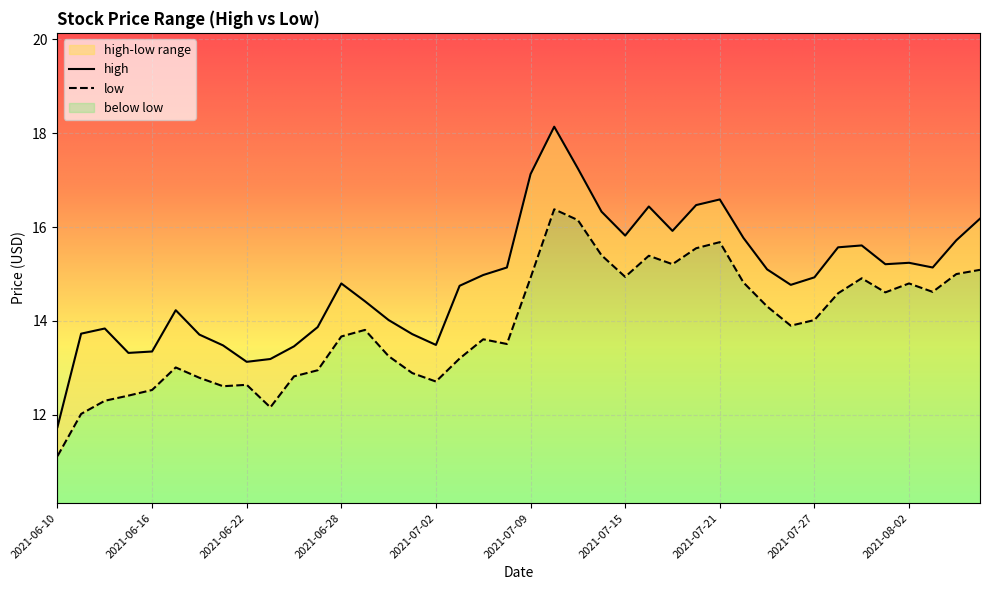

The high series shows 7.1 at 2021-07-29. True or false?

False